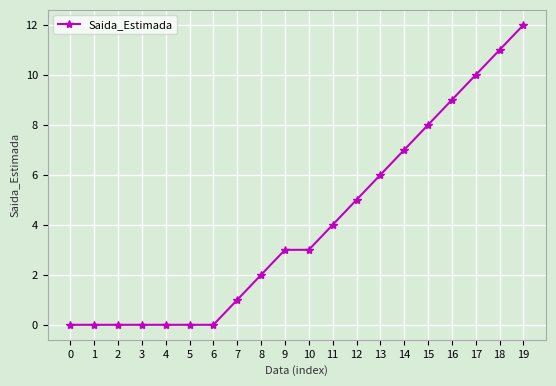

Reading left to right, list all the values displayed in this chart.

0	0	0	0	0	0	0	1	2	3	3	4	5	6	7	8	9	10	11	12